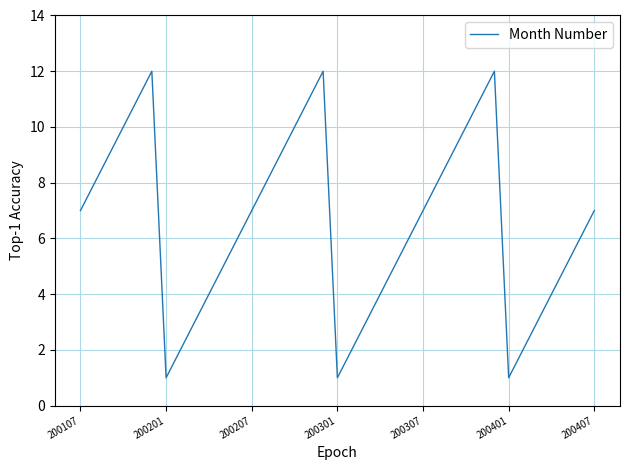

What is the maximum value shown in the chart?

12